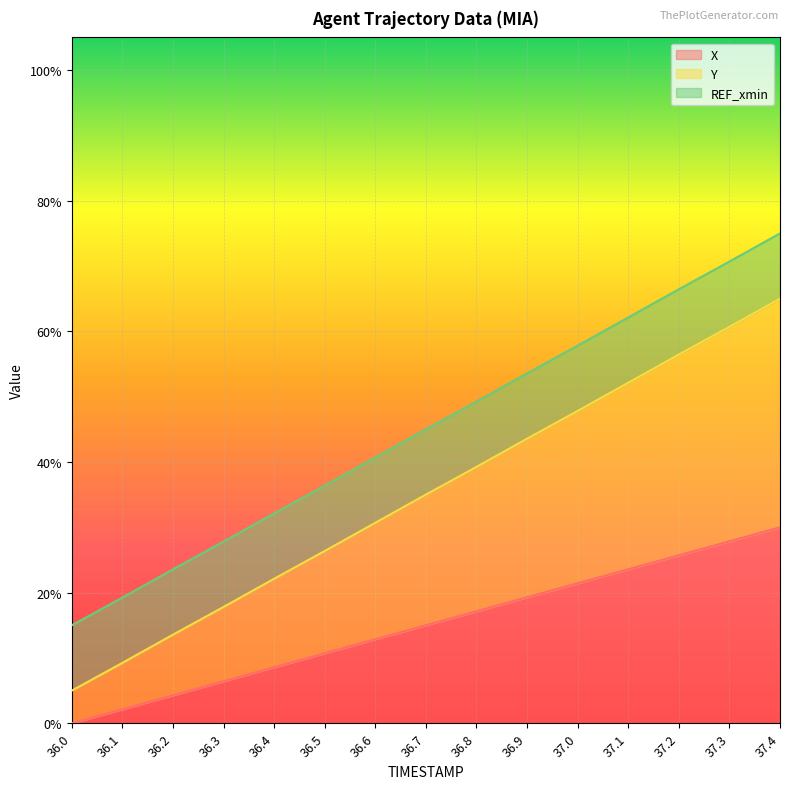

True or false: Y has more than 1 interior local peaks.

False